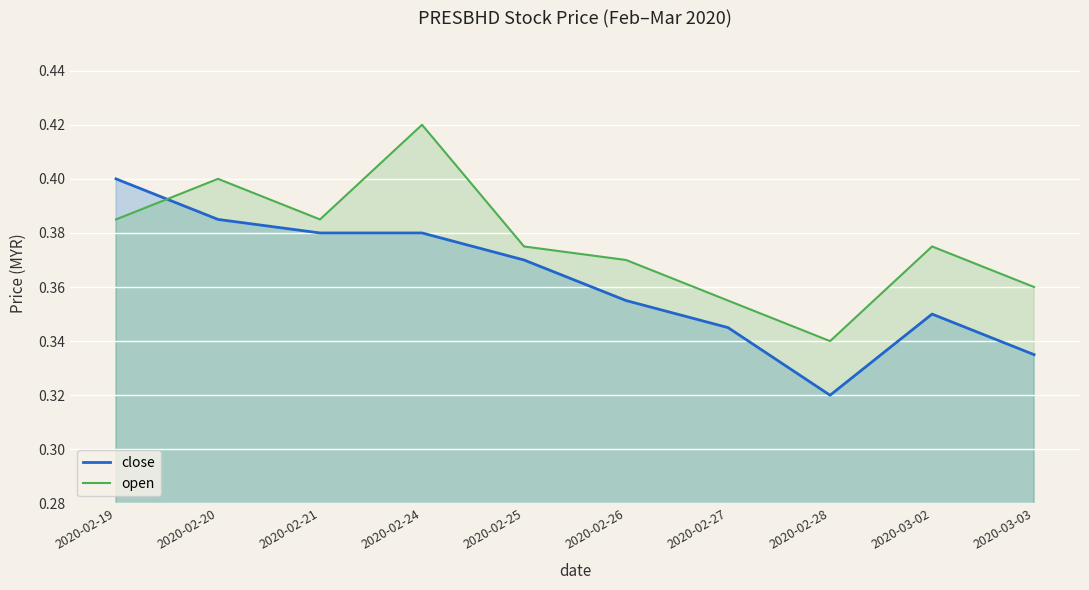

What is the sum of all close values?

3.6